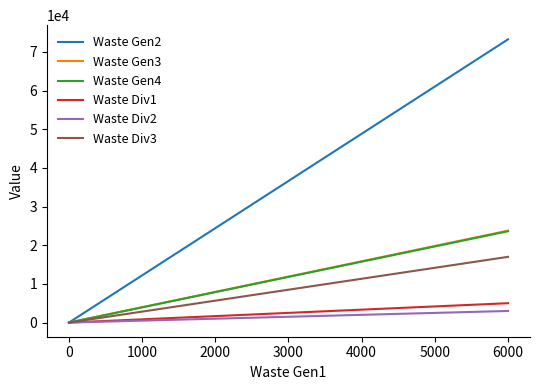

How many values in the Waste Div2 series are below 3000?

1